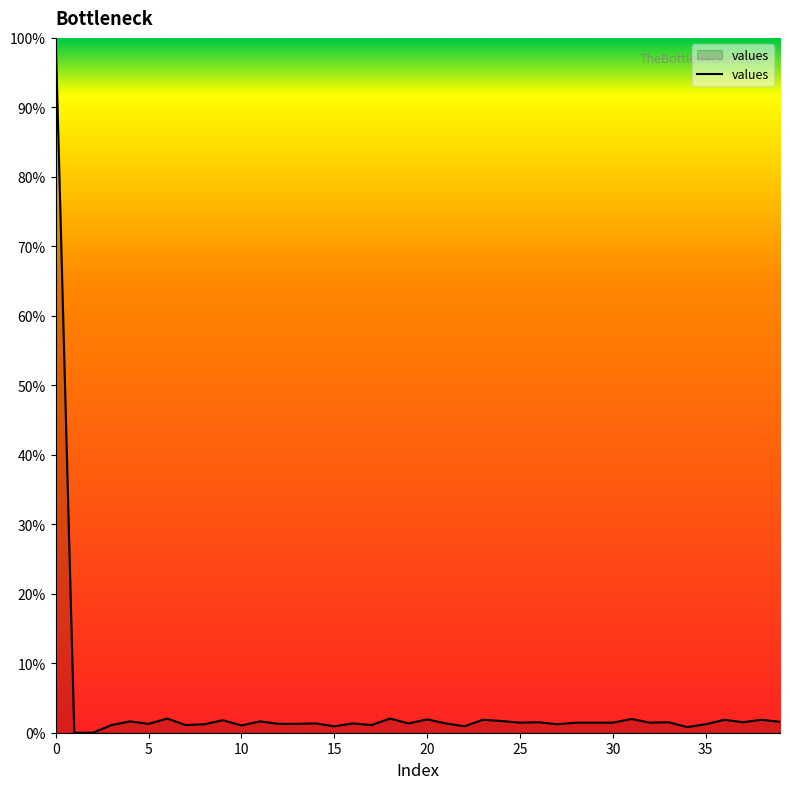

How many lines are shown in the chart?

1